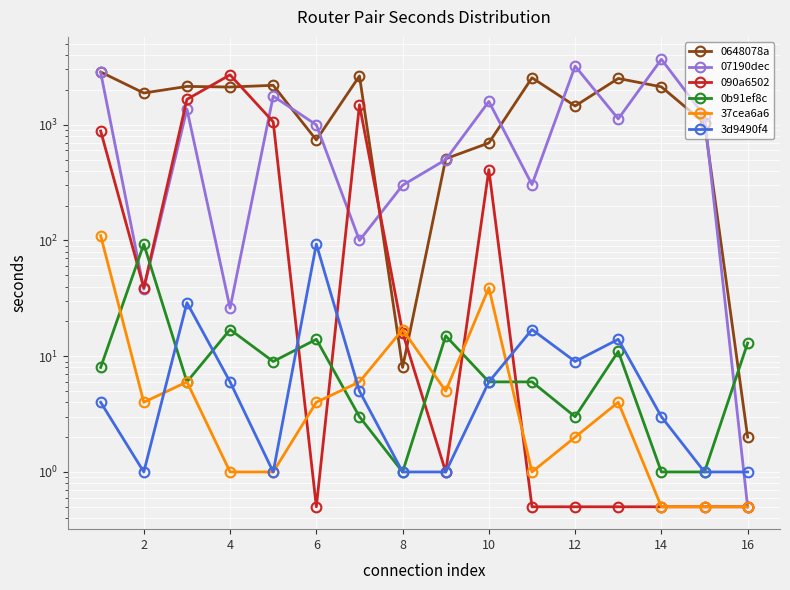

What is the minimum value for 3d9490f4?

1.0